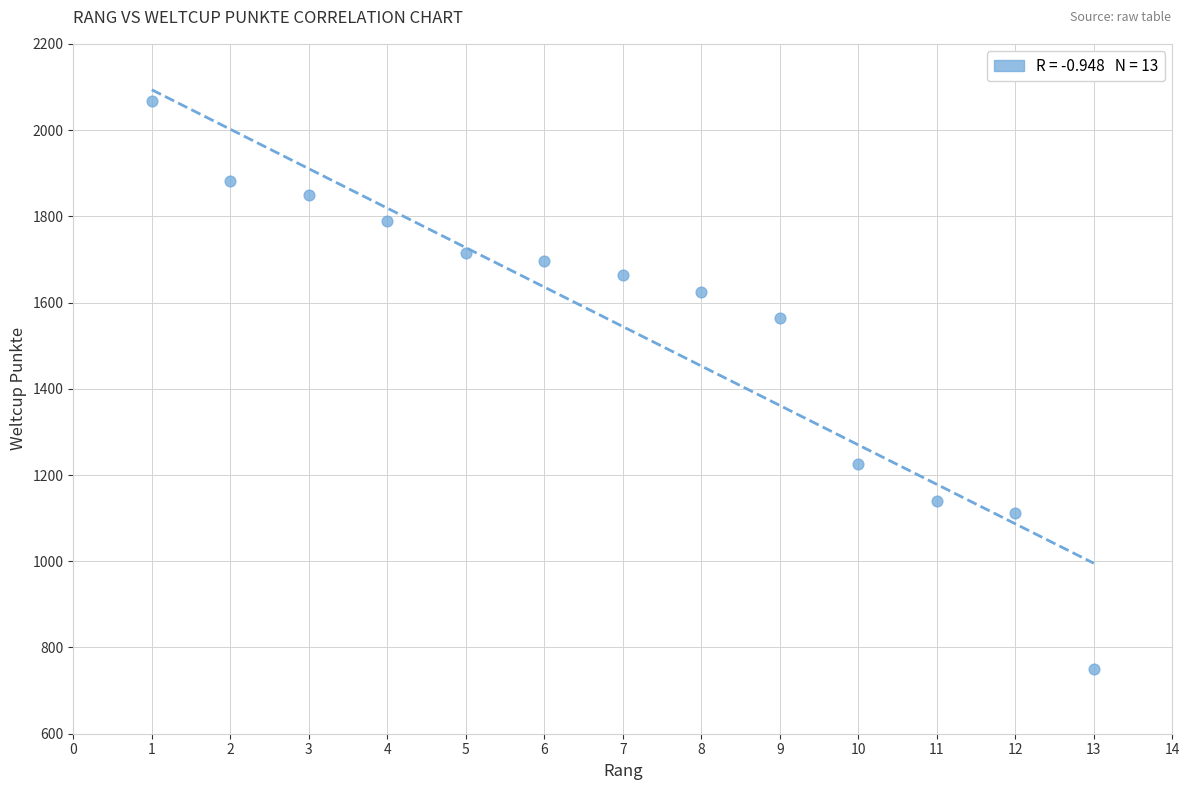

What is the range of X values (max minus min)?

12